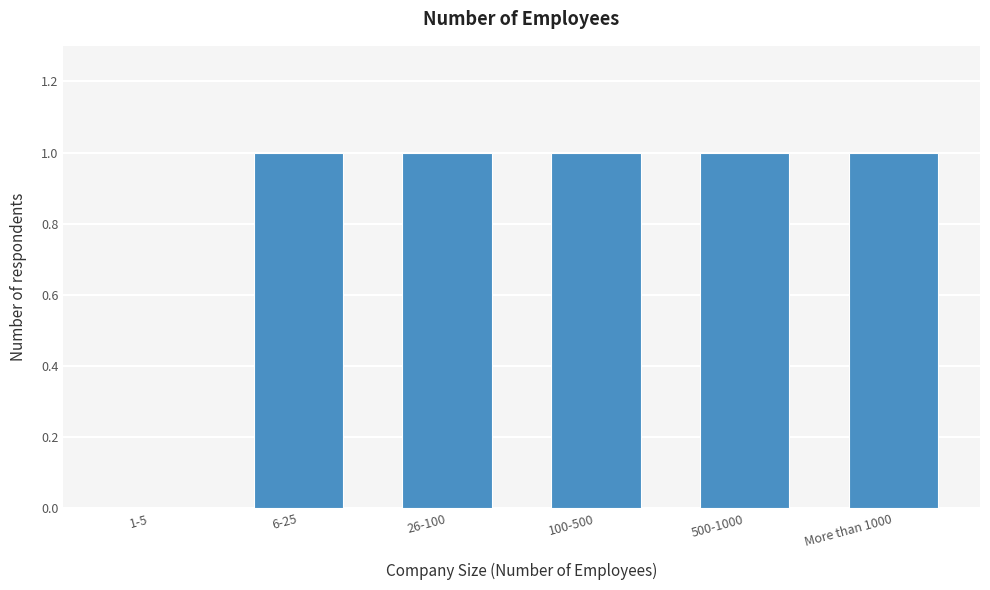

Reading left to right, list all the values displayed in this chart.

1-5=0	6-25=1	26-100=1	100-500=1	500-1000=1	More than 1000=1